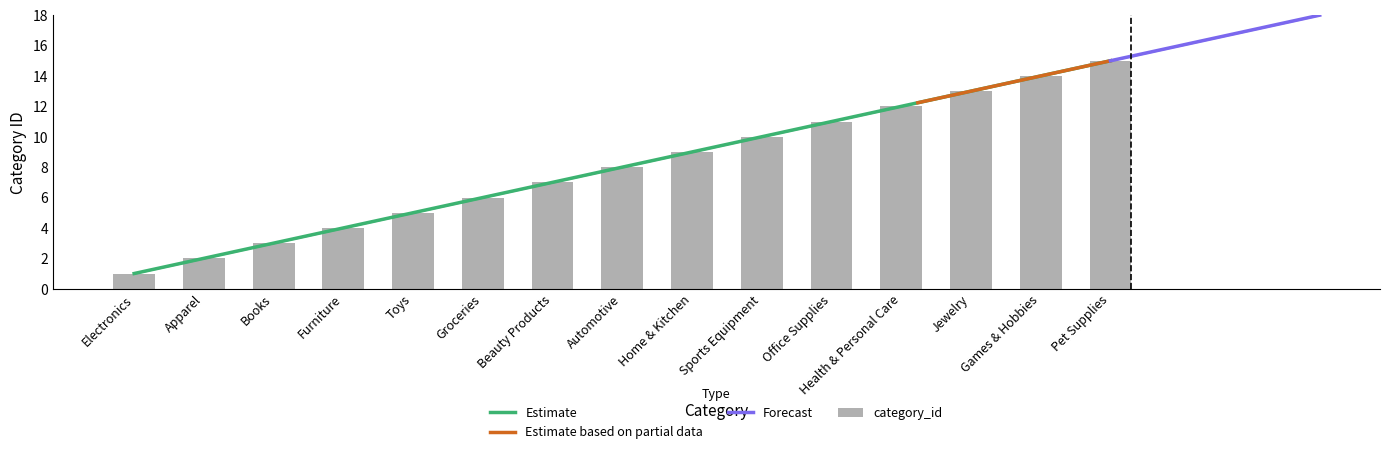

What is the change in value from Home & Kitchen to Jewelry?

+4